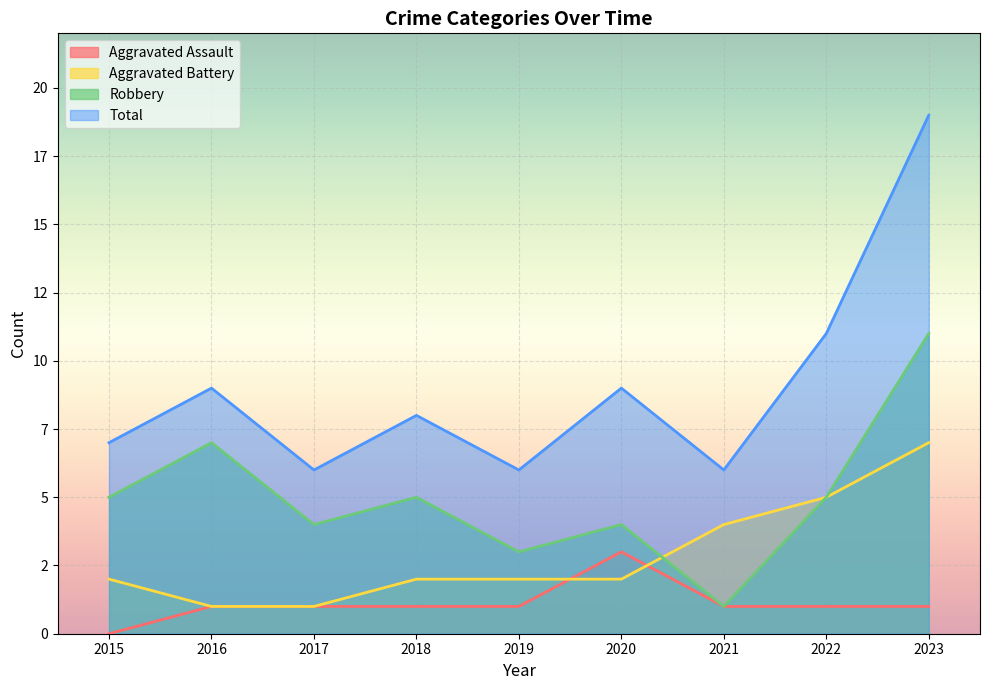

List the series in order of their overall mean, lowest first.

Aggravated Assault, Aggravated Battery, Robbery, Total